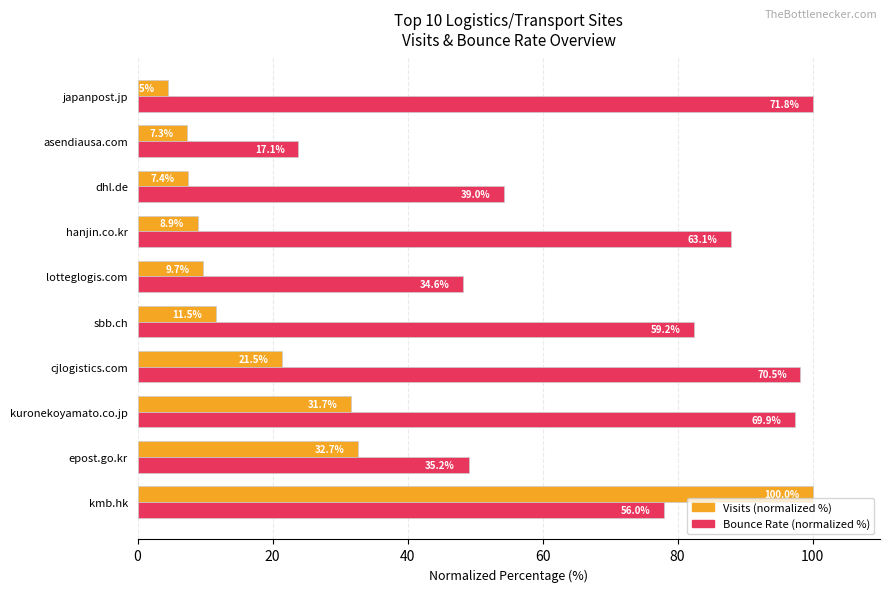

At which label does Bounce Rate (normalized %) reach its minimum?

asendiausa.com